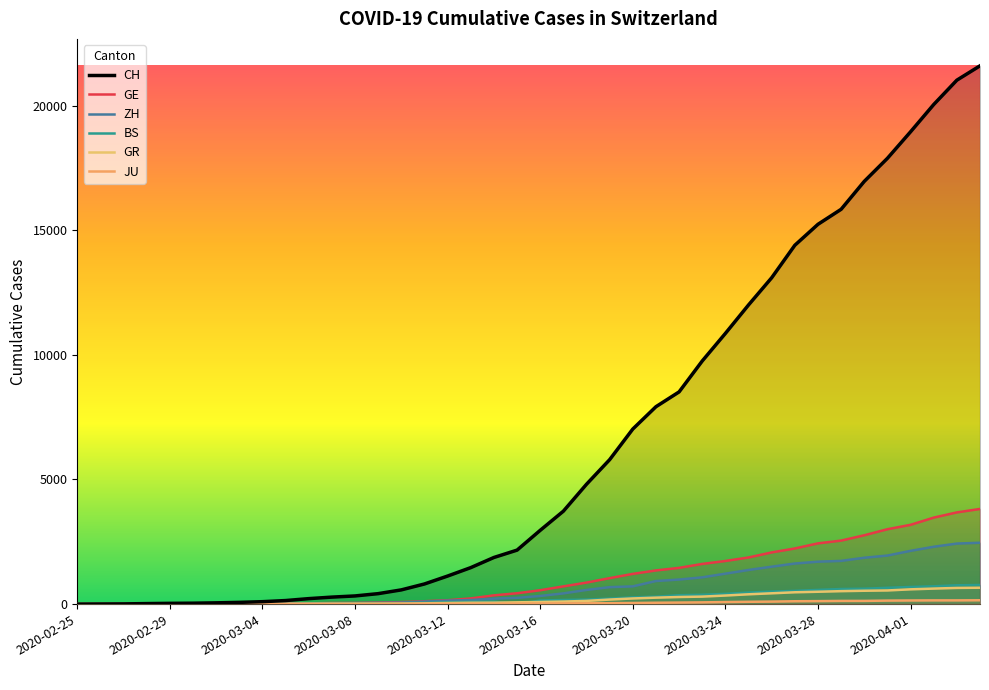

Is it true that CH equals 9752 at 27?

True